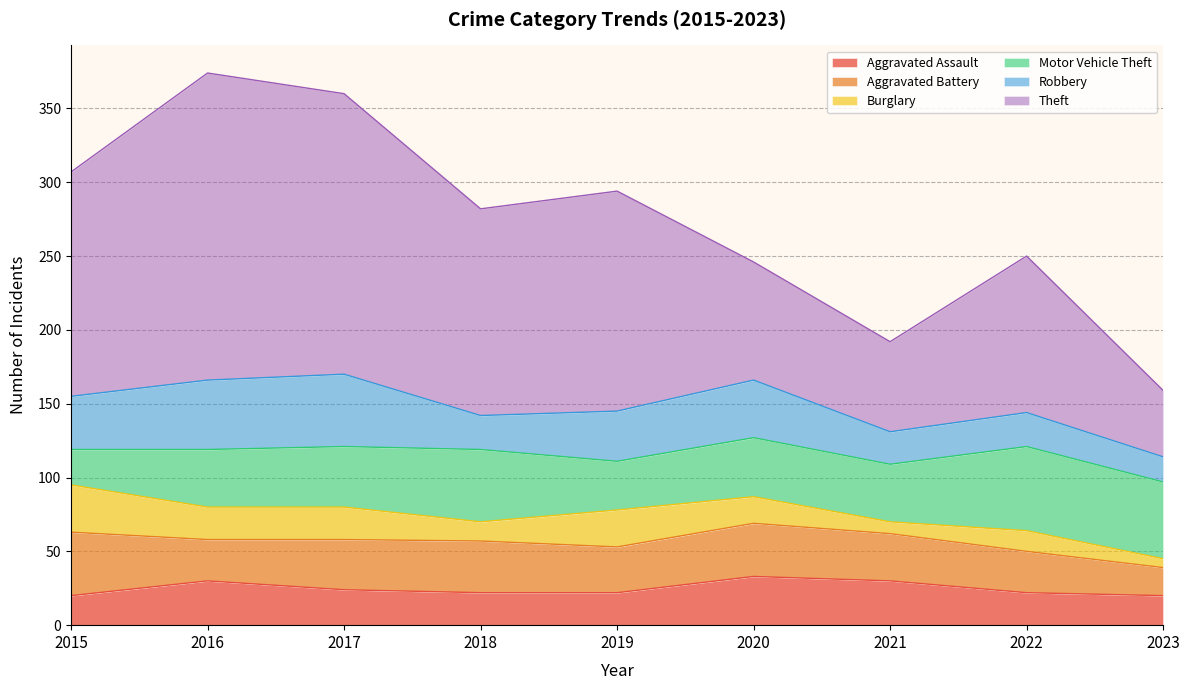

Does the chart have visible grid lines?

Yes